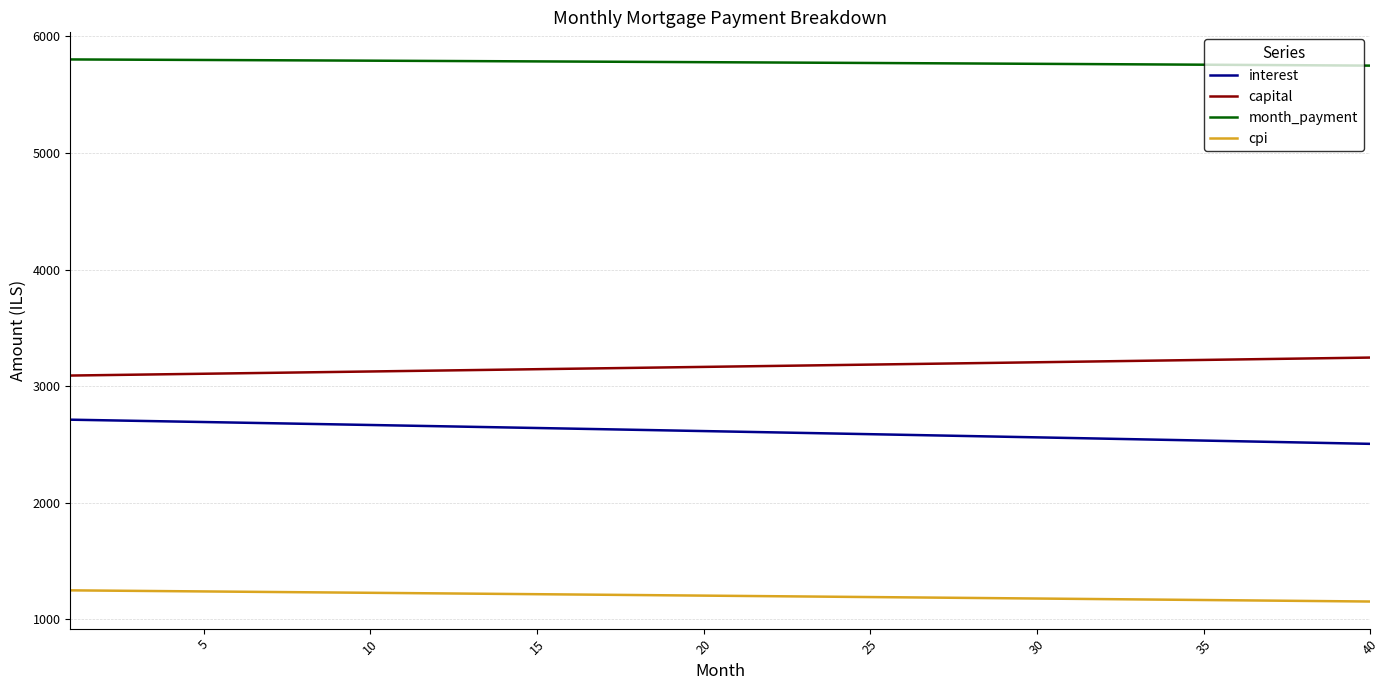

What is the greatest value displayed?

5802.0